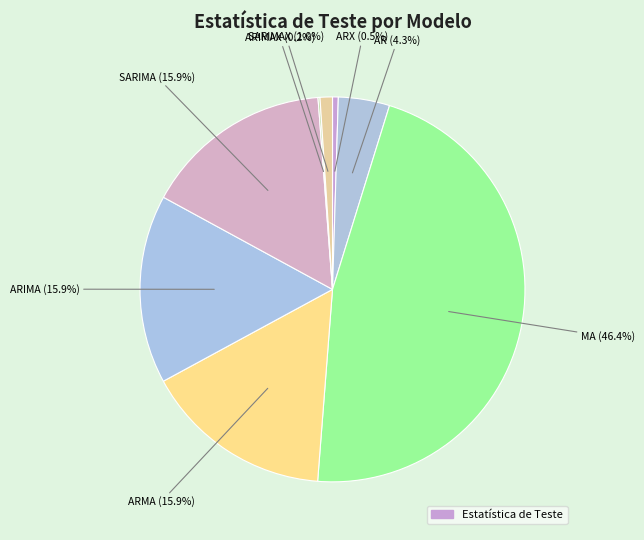

Which slice is the smallest?

ARIMAX